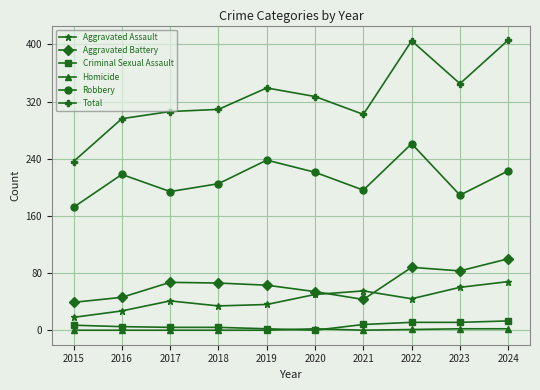

True or false: Robbery has more than 2 interior local peaks.

True